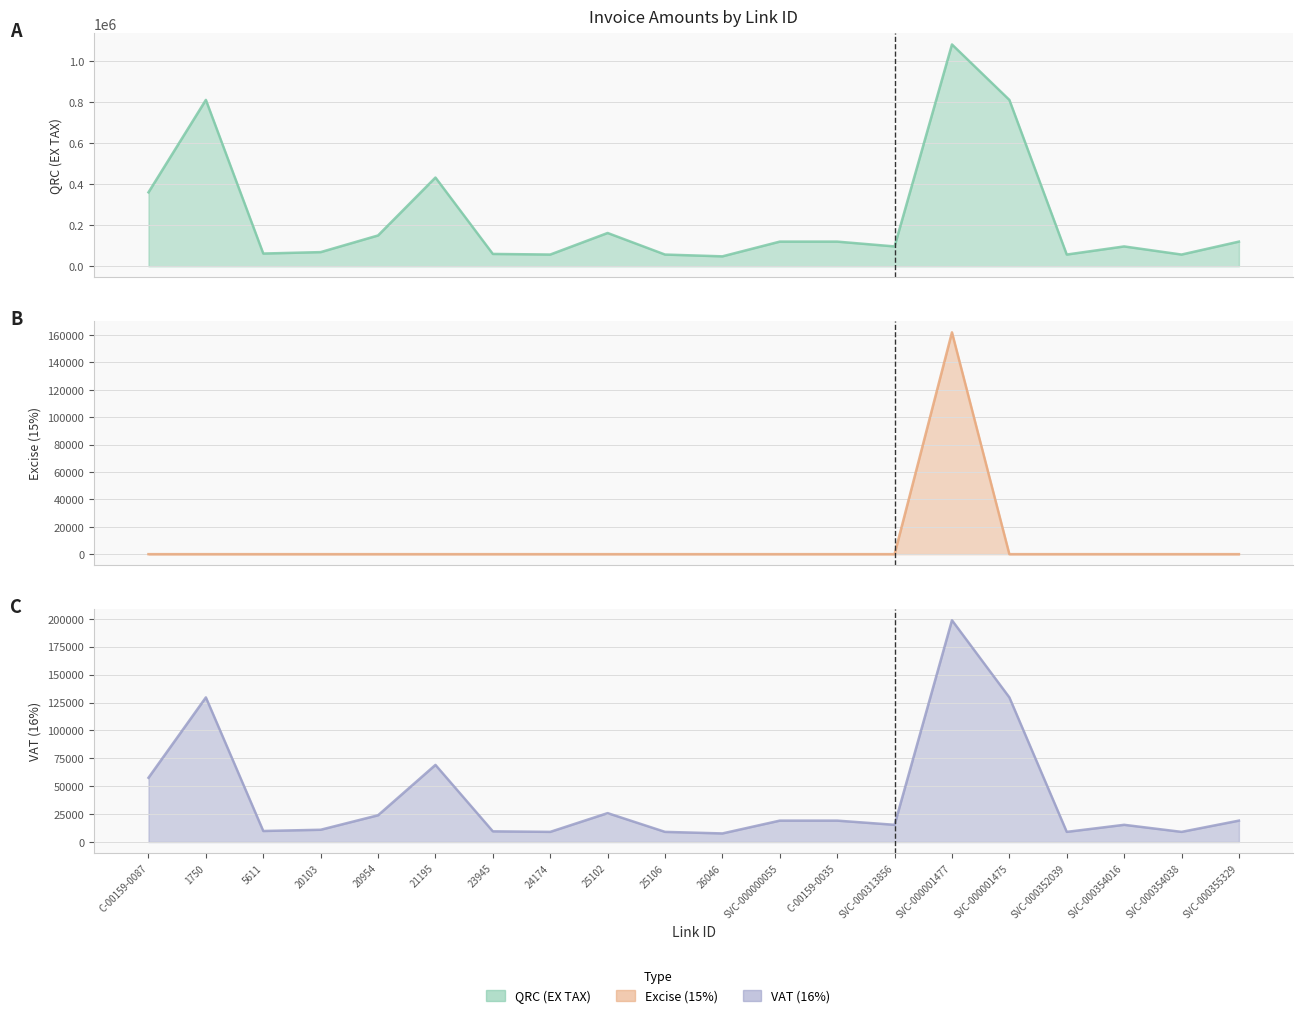

Reading left to right, transcribe all the data shown in this chart.

QRC (EX TAX): C-00159-0087=360000.0	1750=810000.0	5611=61927.5	20103=68850.0	20954=150000.0	21195=432000.0	23945=60000.0	24174=57000.0	25102=162000.0	25106=57000.0	26046=48264.0	SVC-000000055=120000.0	C-00159-0035=120000.0	SVC-000313856=96528.0	SVC-000001477=1080000.0	SVC-000001475=810000.0	SVC-000352039=57000.0	SVC-000354016=96528.0	SVC-000354038=57002.8	SVC-000355329=120000.0
Excise (15%): C-00159-0087=0.0	1750=0.0	5611=0.0	20103=0.0	20954=0.0	21195=0.0	23945=0.0	24174=0.0	25102=0.0	25106=0.0	26046=0.0	SVC-000000055=0.0	C-00159-0035=0.0	SVC-000313856=0.0	SVC-000001477=162000.0	SVC-000001475=0.0	SVC-000352039=0.0	SVC-000354016=0.0	SVC-000354038=0.0	SVC-000355329=0.0
VAT (16%): C-00159-0087=57600.0	1750=129600.0	5611=9908.4	20103=11016.0	20954=24000.0	21195=69120.0	23945=9600.0	24174=9120.0	25102=25920.0	25106=9120.0	26046=7722.2	SVC-000000055=19200.0	C-00159-0035=19200.0	SVC-000313856=15444.5	SVC-000001477=198720.0	SVC-000001475=129600.0	SVC-000352039=9120.0	SVC-000354016=15444.5	SVC-000354038=9120.5	SVC-000355329=19200.0